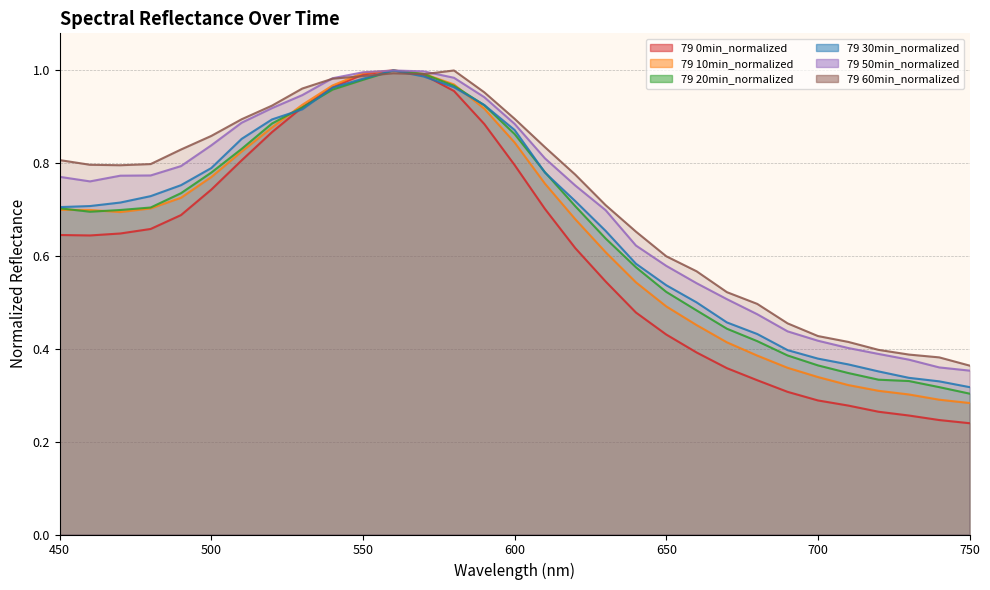

Which has a higher value, 630 or 680?

630